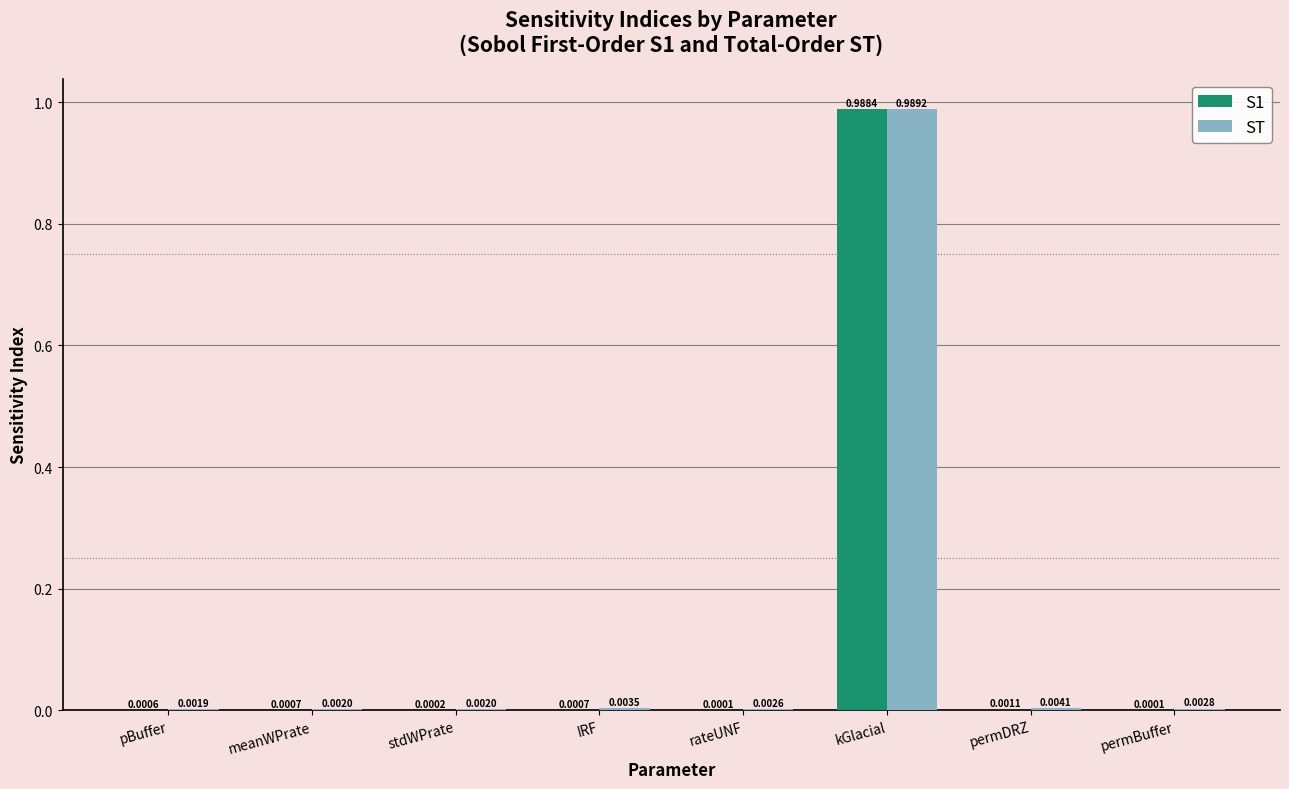

Which series has the largest total across all categories?

ST